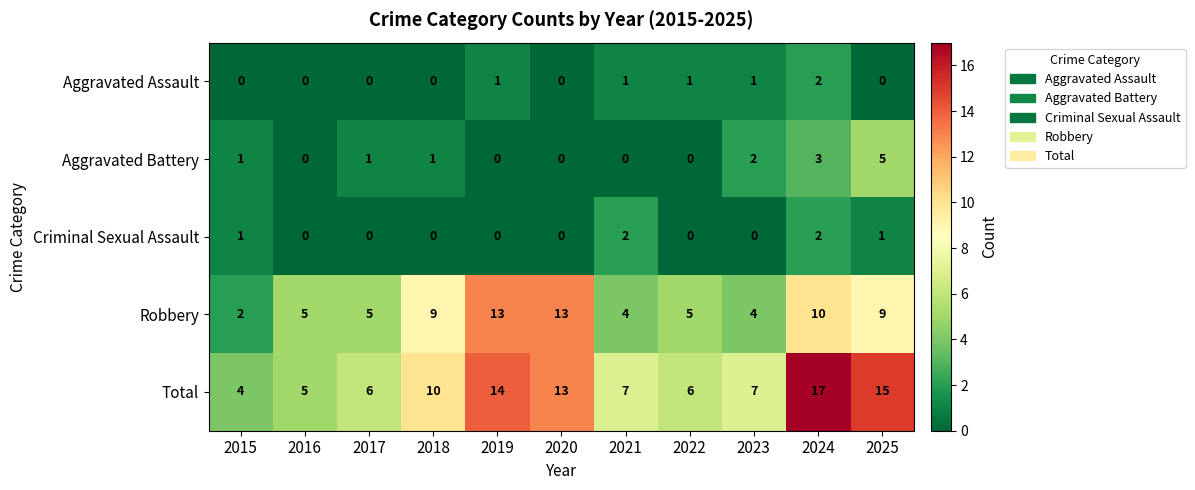

True or false: Robbery has a value of 4 at 2021.

True